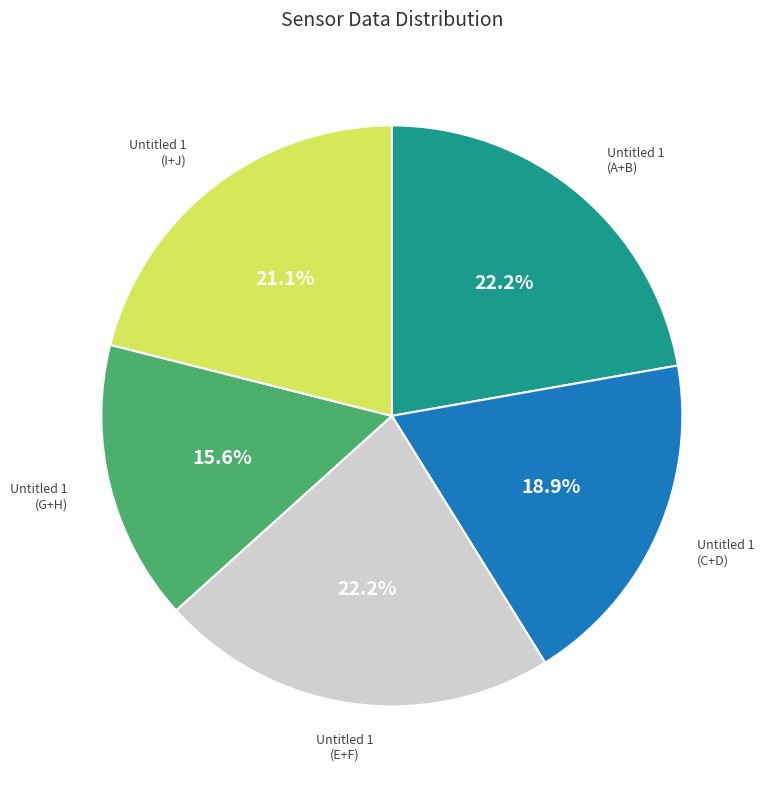

Does any single category account for the majority?

No